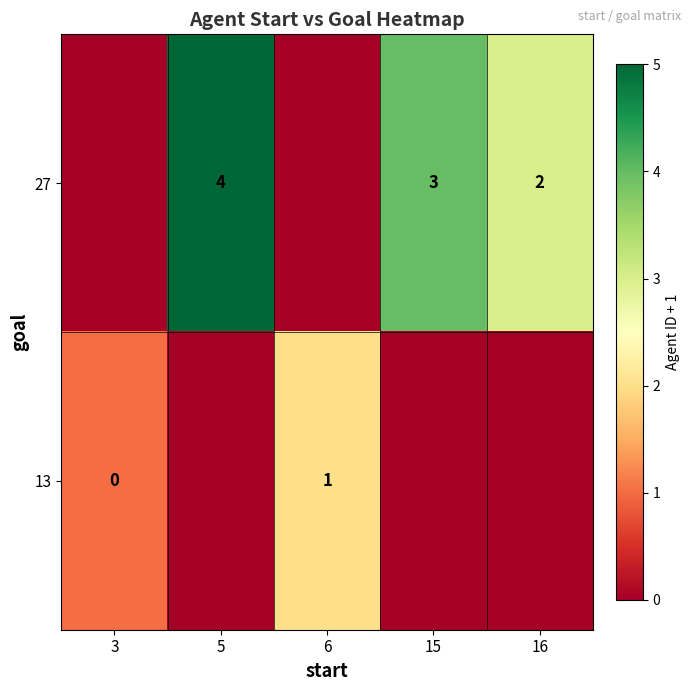

The value of row_0 at 15 is 4. True or false?

True